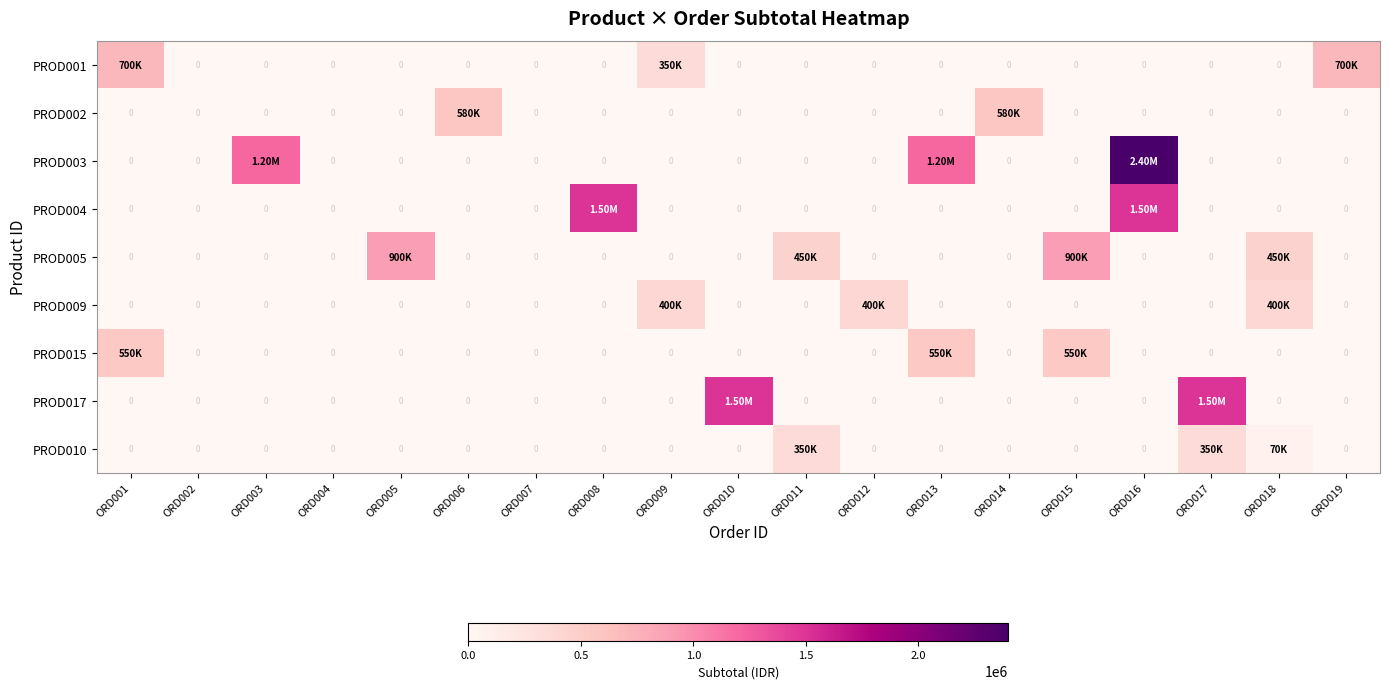

What is the greatest value displayed?

2400000